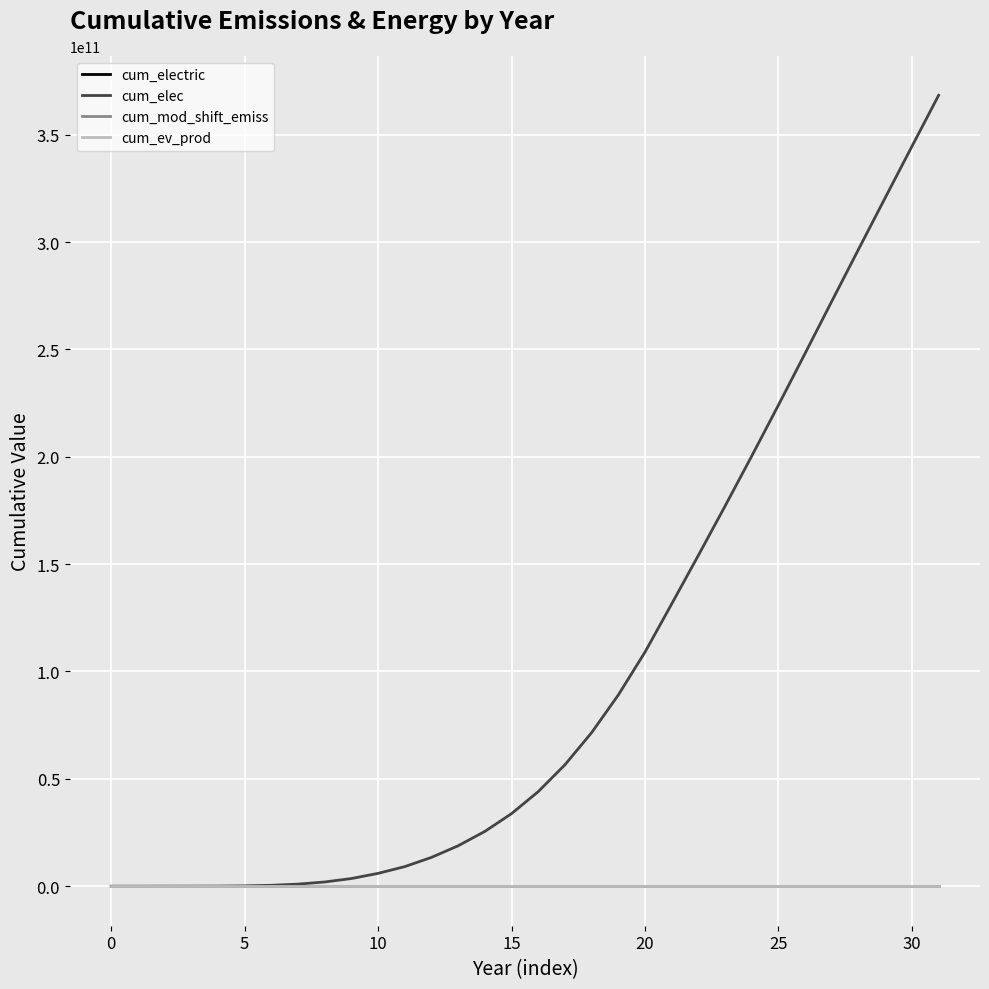

Which series has the largest range (max minus min)?

cum_elec